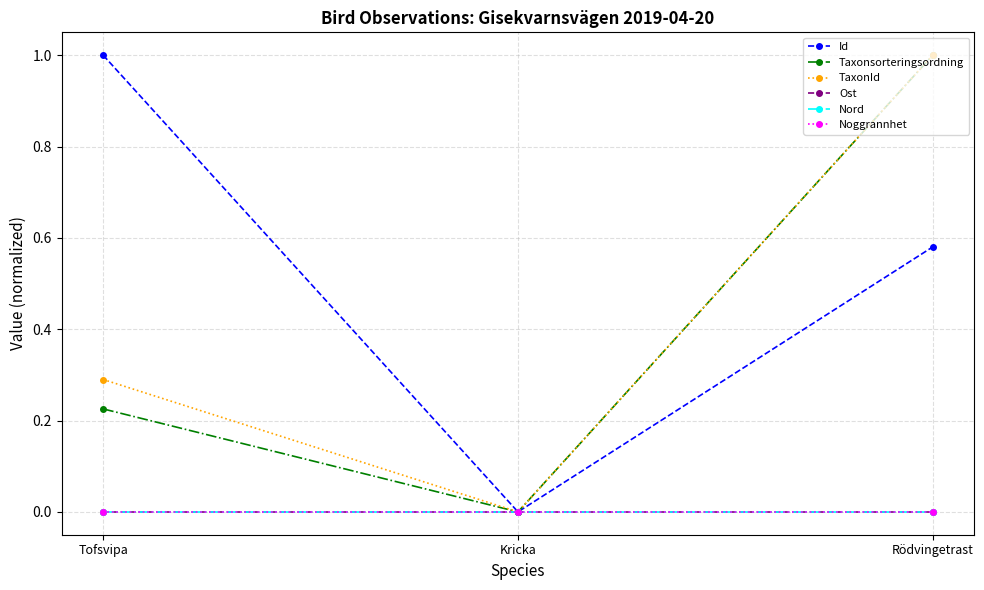

Reading left to right, extract all data points from this chart.

Id: Tofsvipa=1.0	Kricka=0.0	Rödvingetrast=0.6
Taxonsorteringsordning: Tofsvipa=0.2	Kricka=0.0	Rödvingetrast=1.0
TaxonId: Tofsvipa=0.3	Kricka=0.0	Rödvingetrast=1.0
Ost: Tofsvipa=0.0	Kricka=0.0	Rödvingetrast=0.0
Nord: Tofsvipa=0.0	Kricka=0.0	Rödvingetrast=0.0
Noggrannhet: Tofsvipa=0.0	Kricka=0.0	Rödvingetrast=0.0